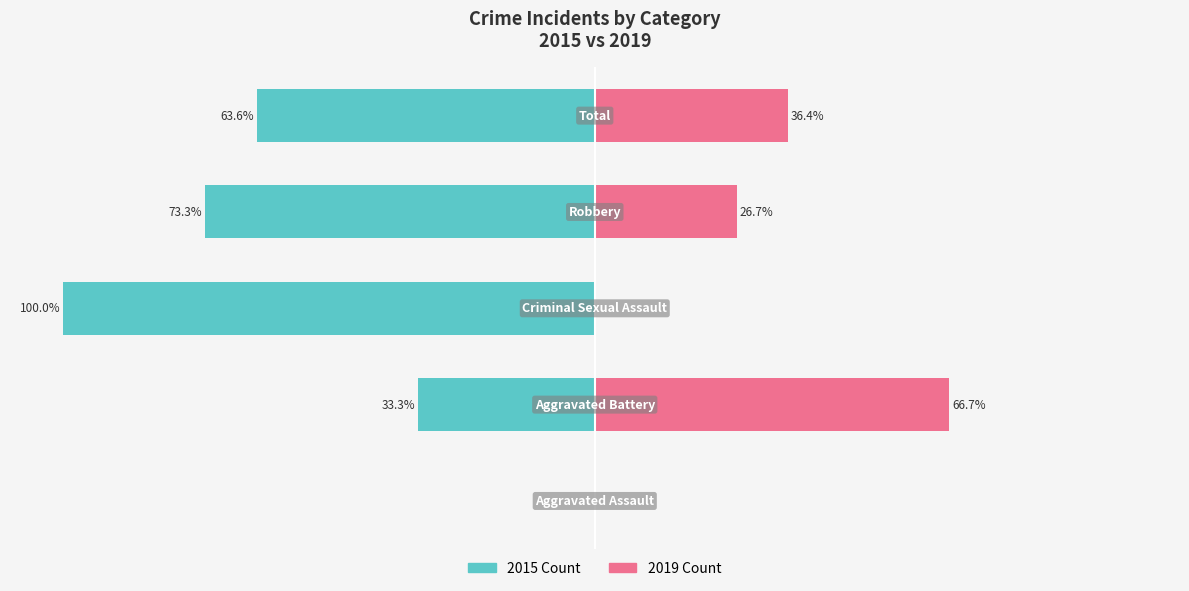

What is the sum of the 2015 Count values at 3 and 0?

-73.3